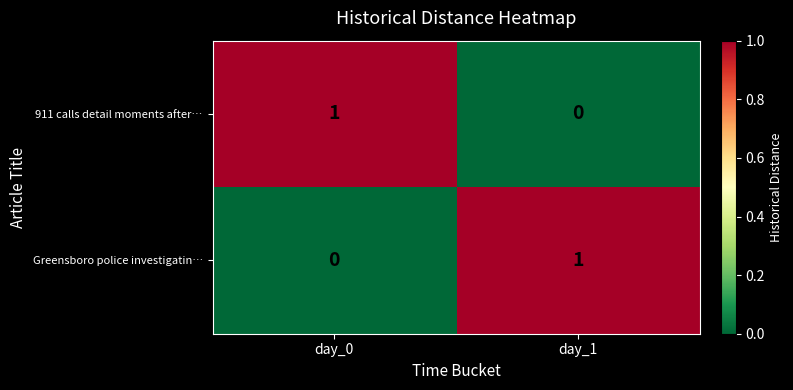

What is the difference between the highest and lowest values at day_0?

1